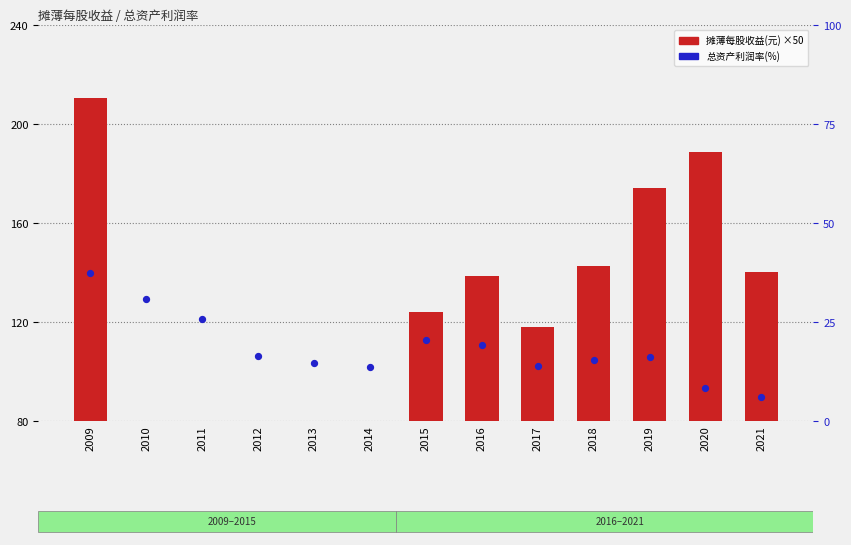

What are all the series names shown in the legend?

摊薄每股收益(元), 总资产利润率(%)